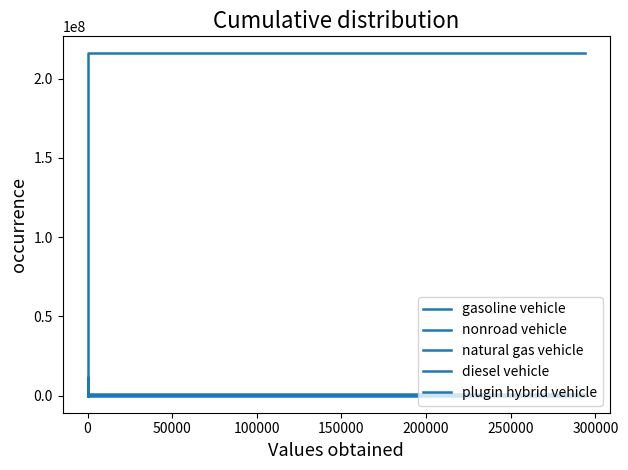

Rank the series at 0 from lowest to highest value.

gasoline vehicle, natural gas vehicle, diesel vehicle, plugin hybrid vehicle, nonroad vehicle